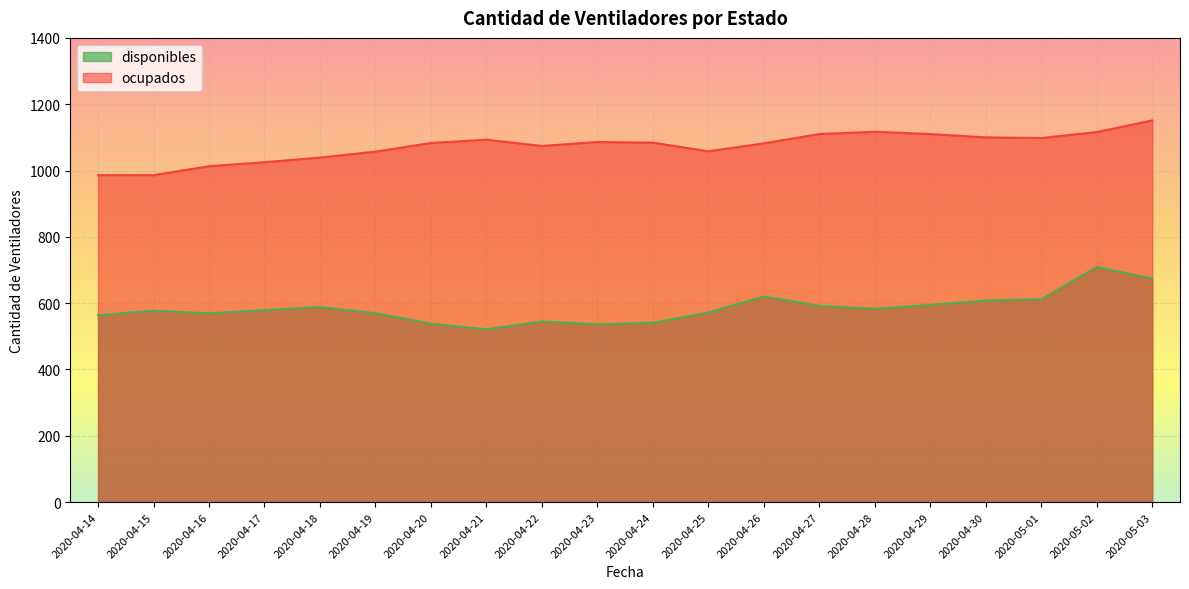

Which category has the lowest value in the ocupados series?

2020-04-14